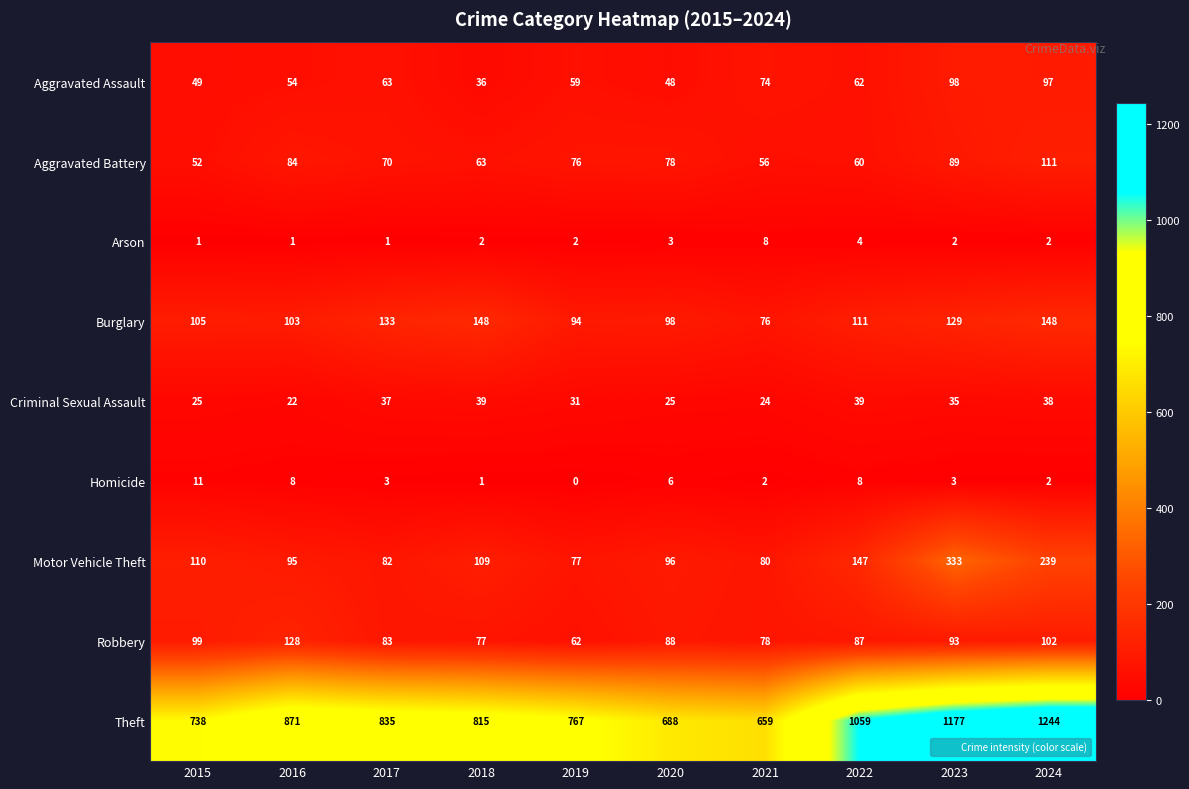

Which series changed the most between 2015 and 2024?

Theft